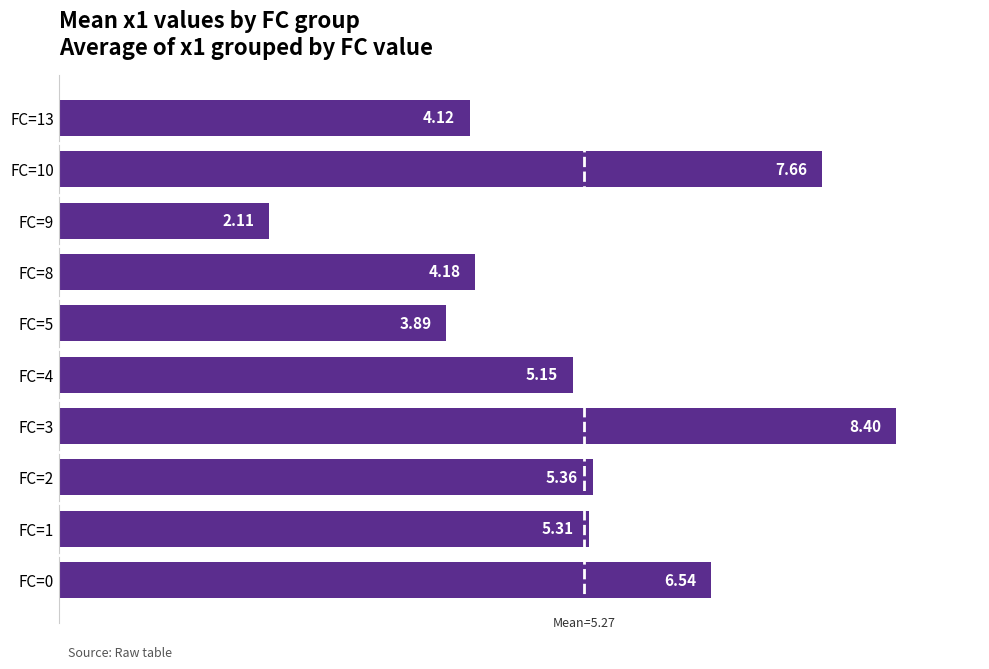

Which has a higher value, FC=1 or FC=2?

FC=2